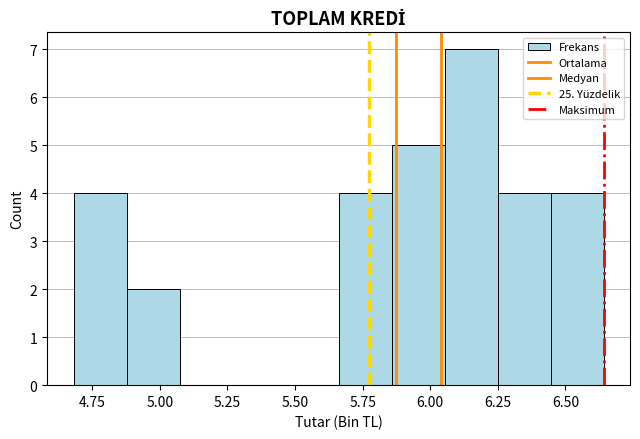

Read against the x-axis, roughly where is the centre of the tallest bar?

6.15